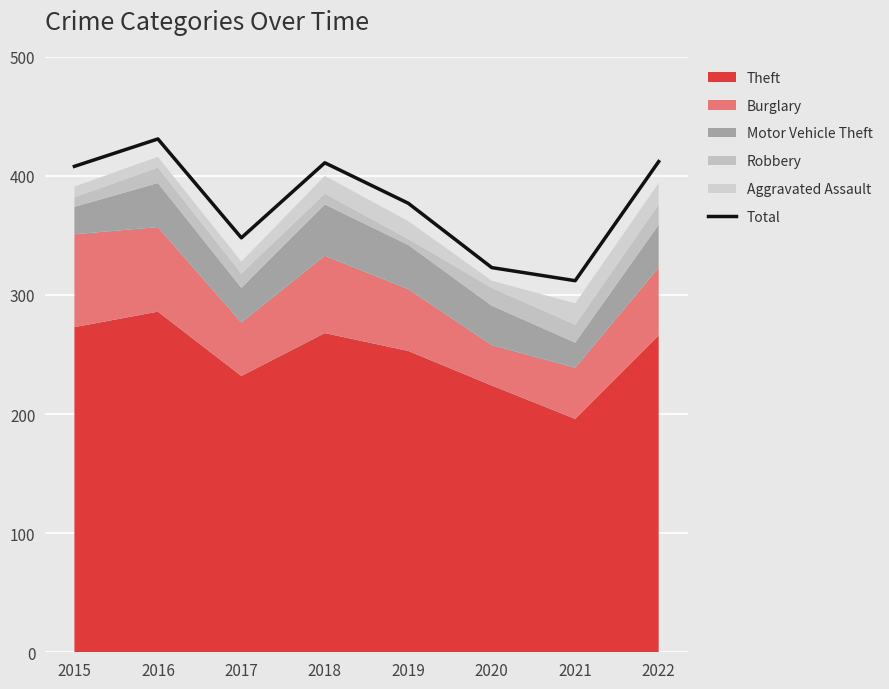

Reading left to right, list all the values displayed in this chart.

2015=408	2016=431	2017=348	2018=411	2019=377	2020=323	2021=312	2022=412